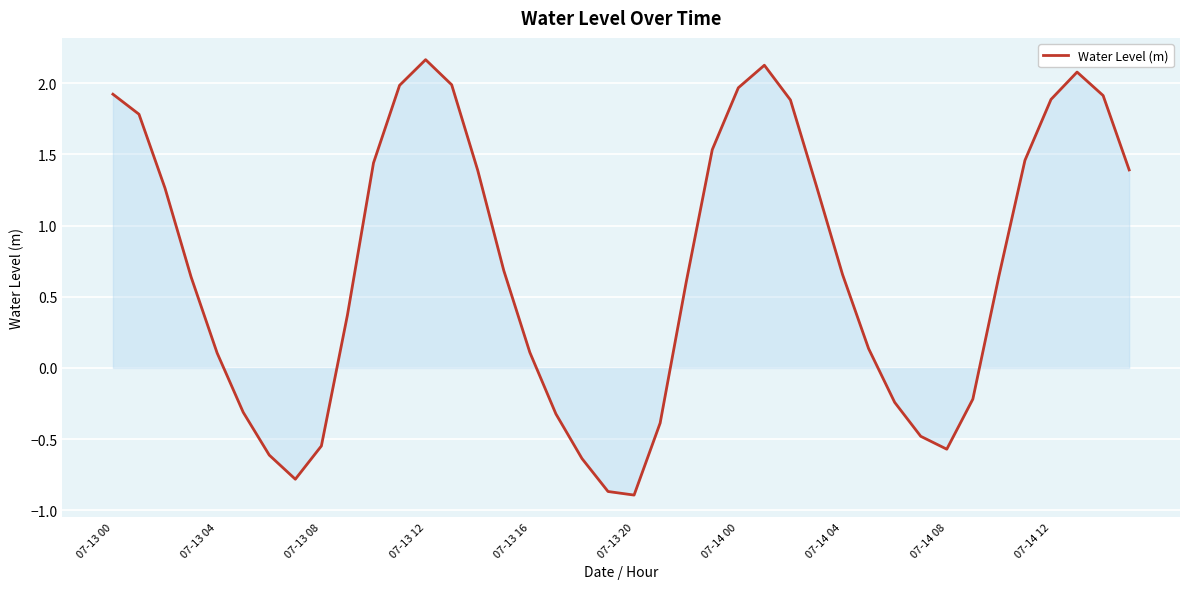

What is the difference between the maximum and minimum values?

3.1